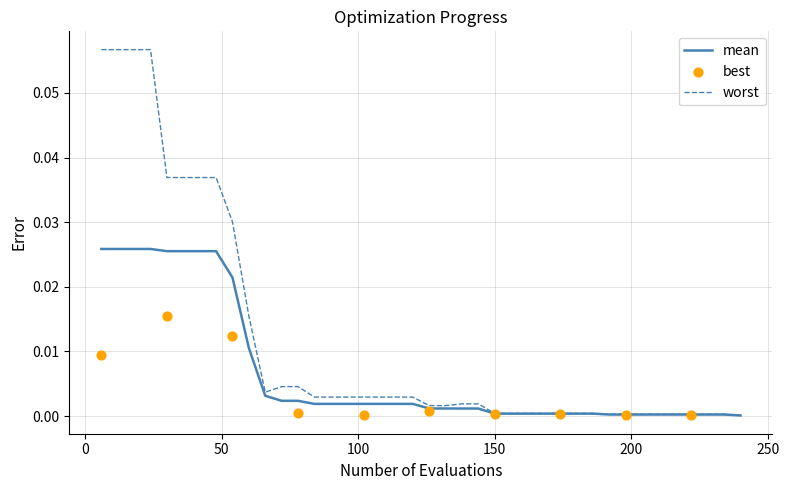

At how many categories does at least one series exceed 0?

40